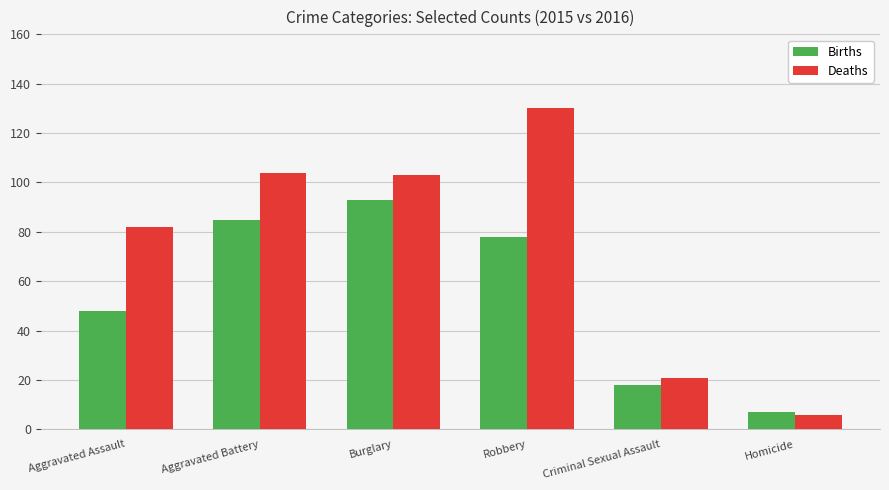

What is the highest value of the Births series?

93